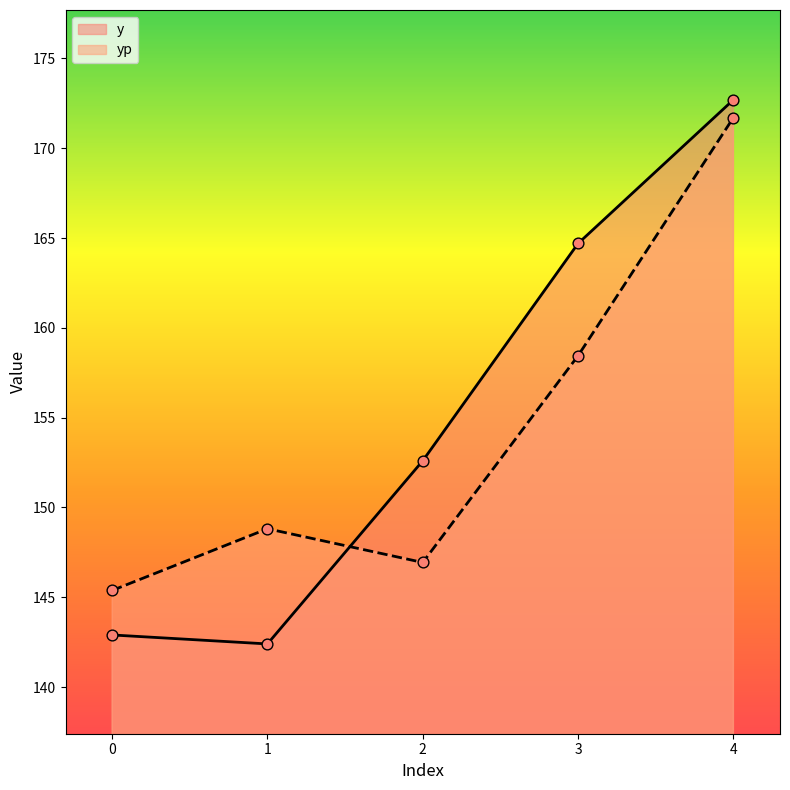

Which series reaches the minimum Y coordinate?

y